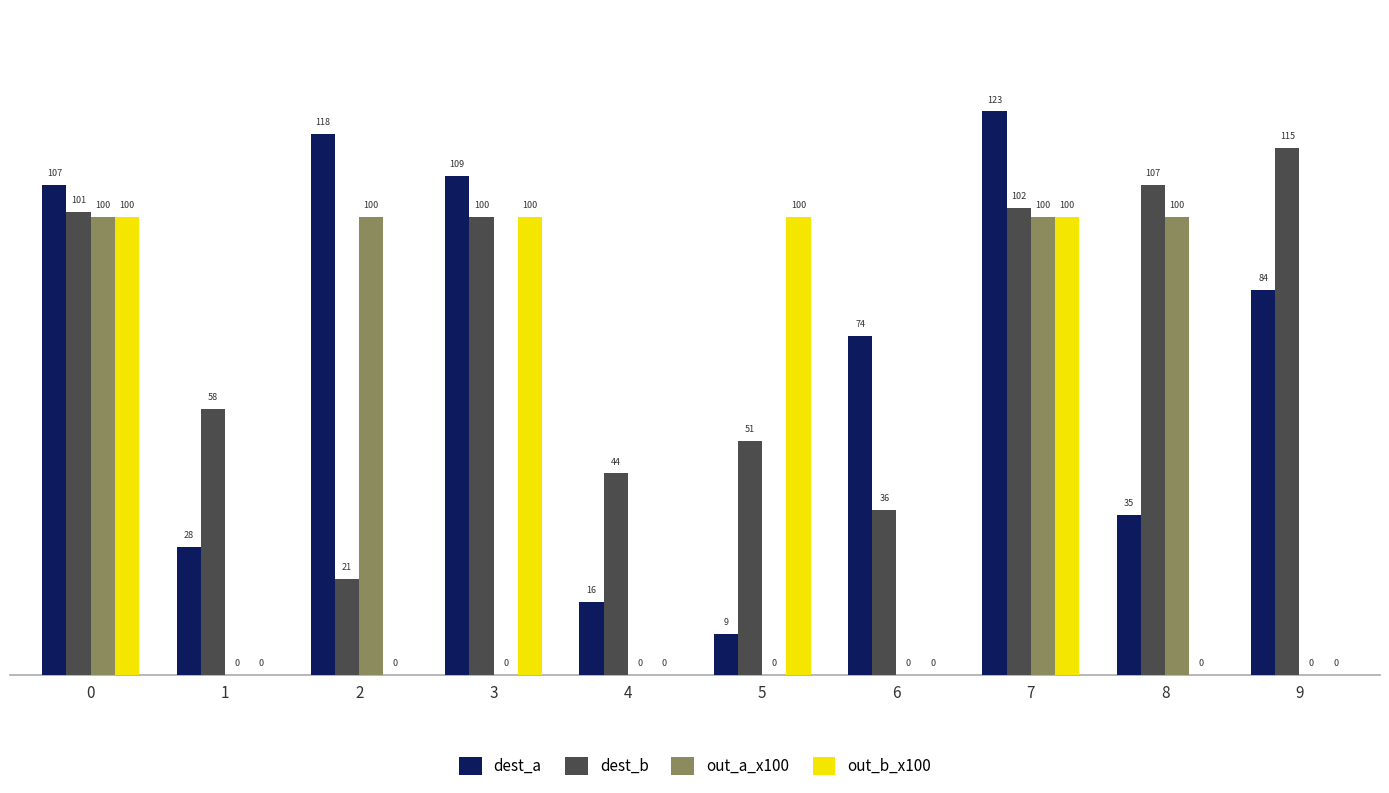

Which series has the largest total across all categories?

dest_b